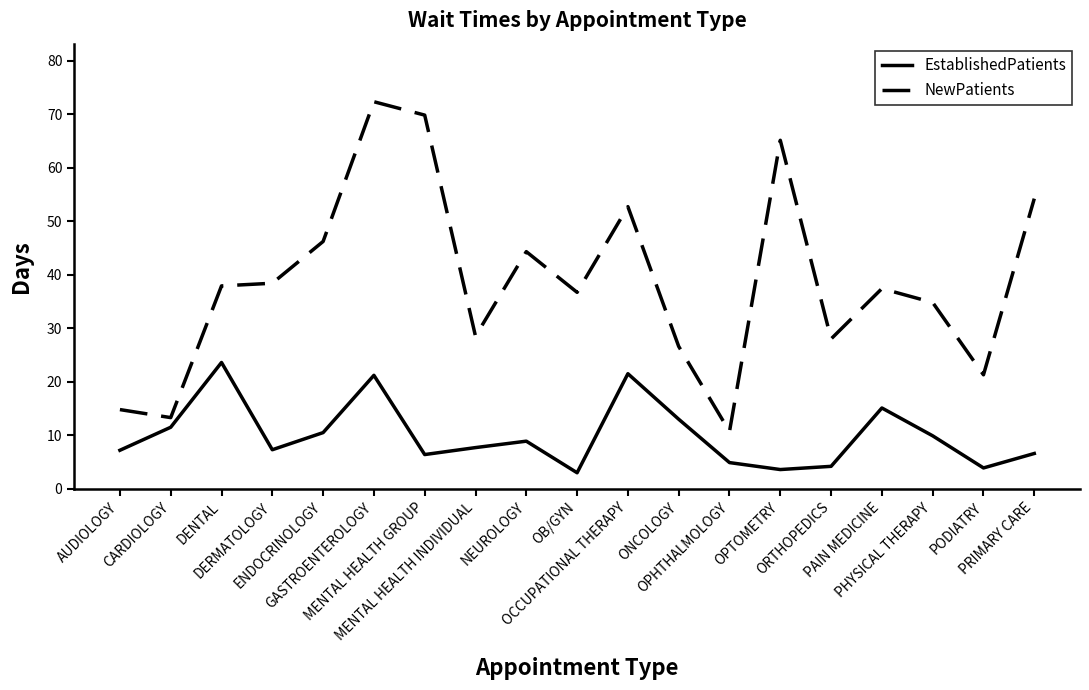

Which series changed the most between DENTAL and MENTAL HEALTH GROUP?

NewPatients